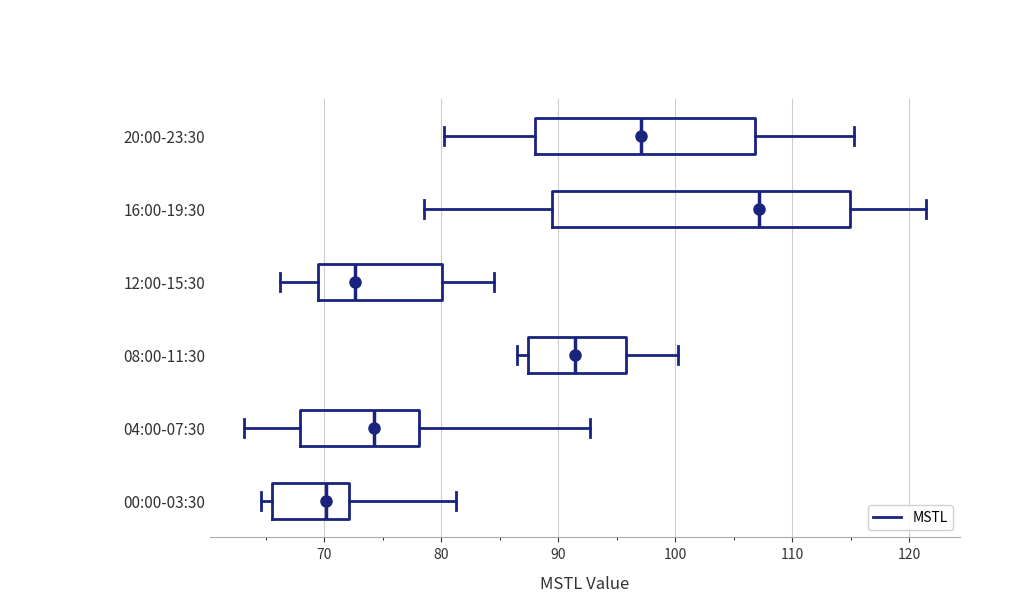

Comparing the boxes themselves (not the whiskers), which one is the widest?

16:00-19:30